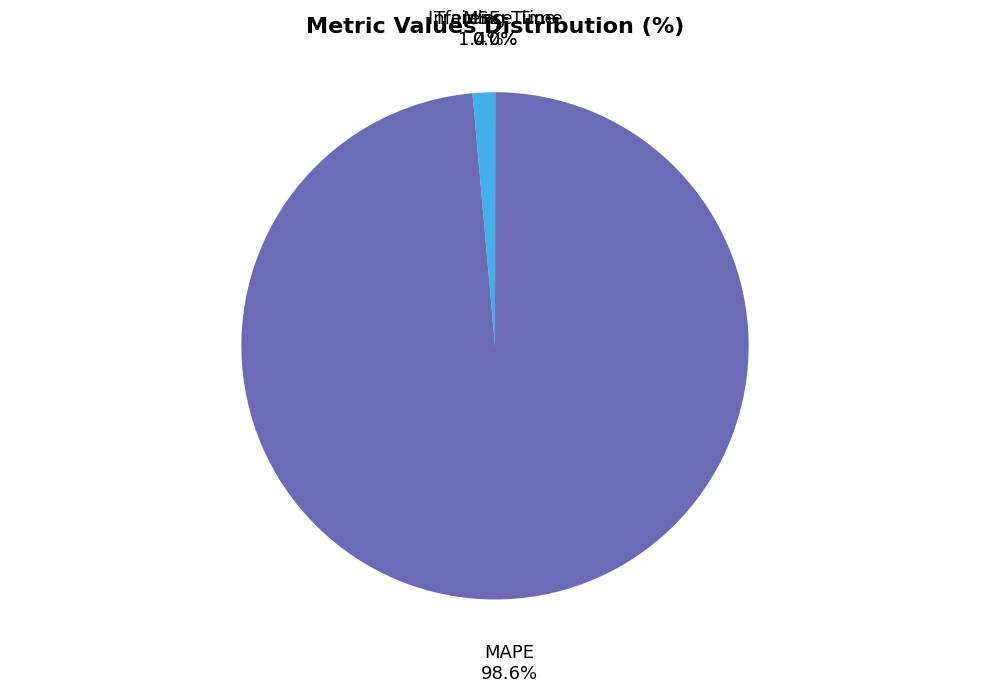

How much of the chart is everything except MAPE?

1.4%